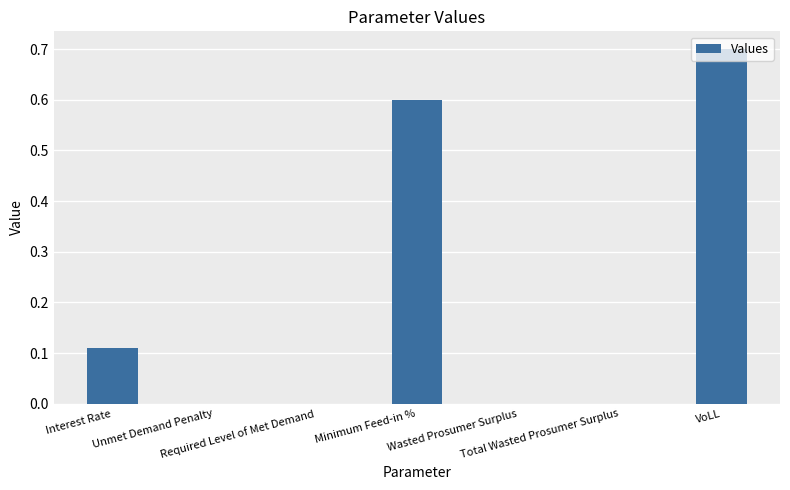

How many values are between 0 and 1?

7